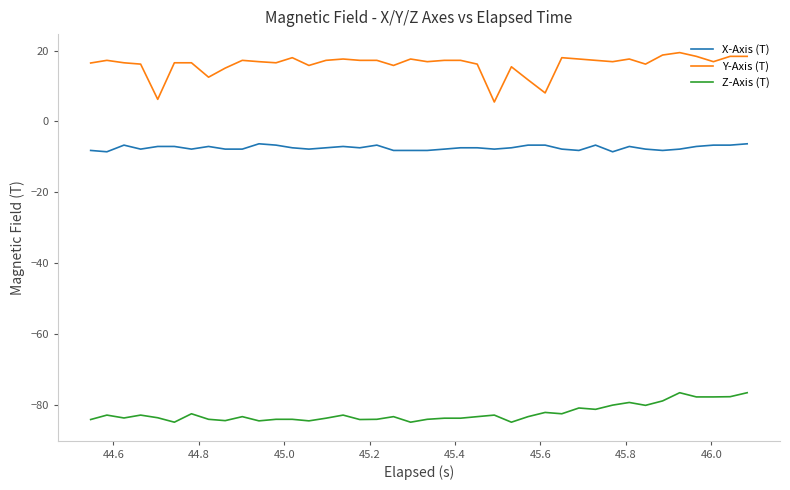

Does the chart display data point markers on the line(s)?

No